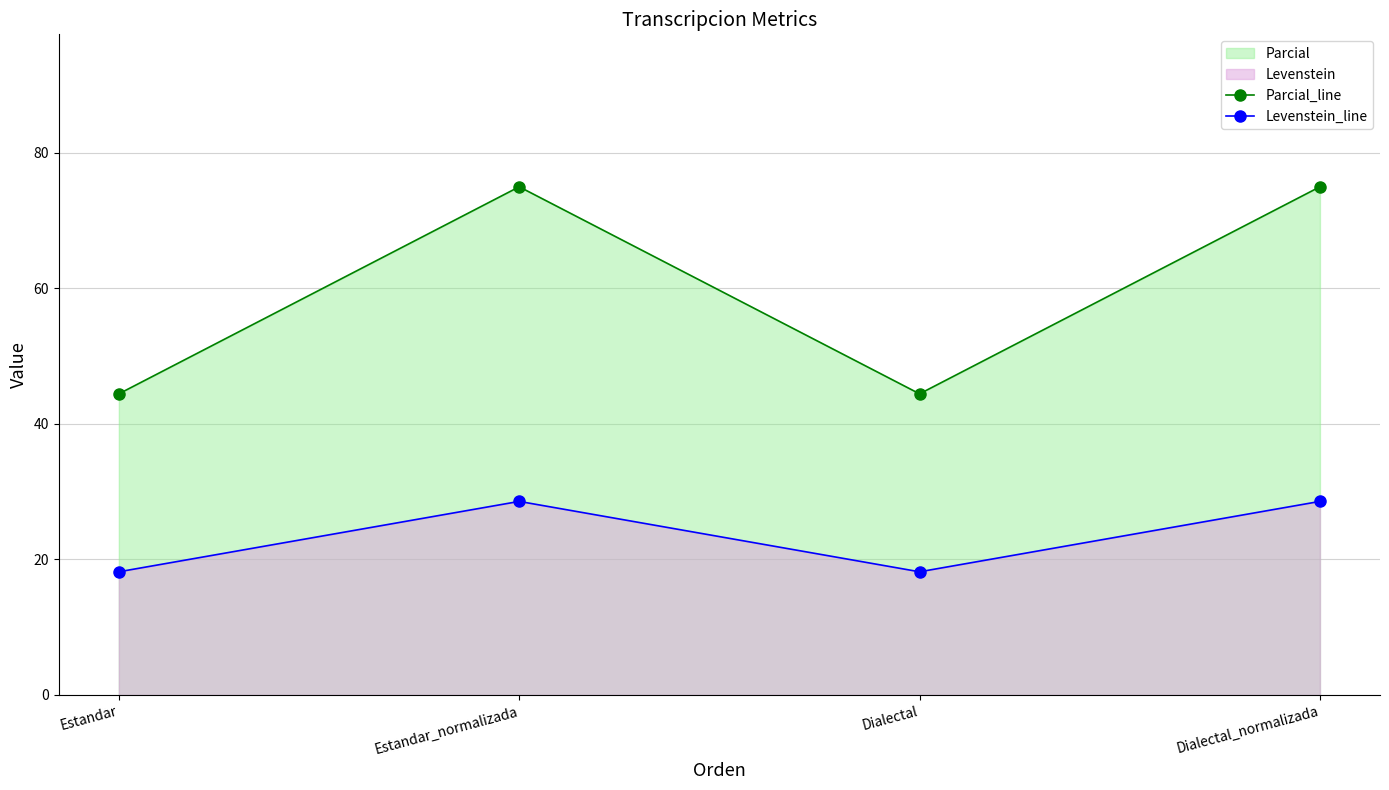

How many data points in Levenstein_line are above 28?

2